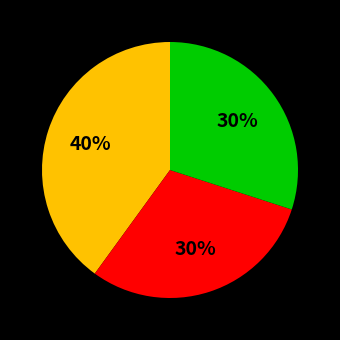

How many slices are in this pie chart?

3